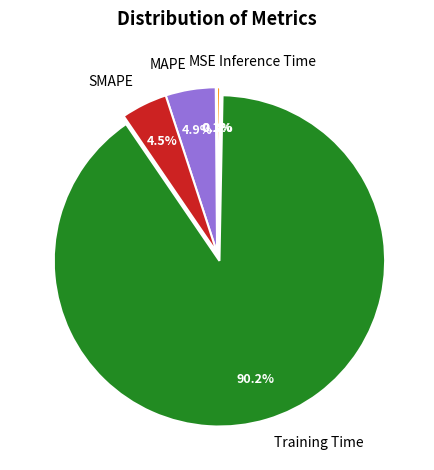

Is MAPE the majority of the pie?

No